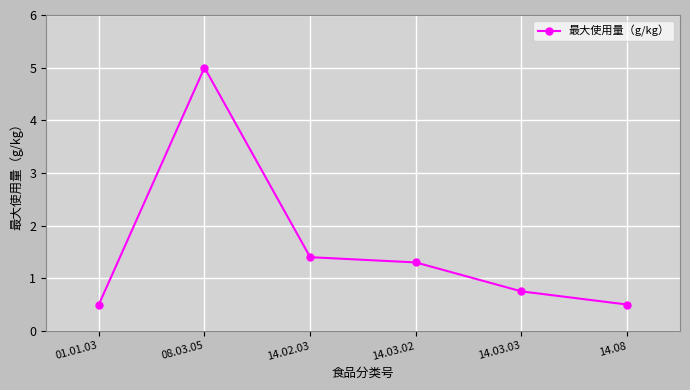

At which label is the value closest to 2?

14.02.03